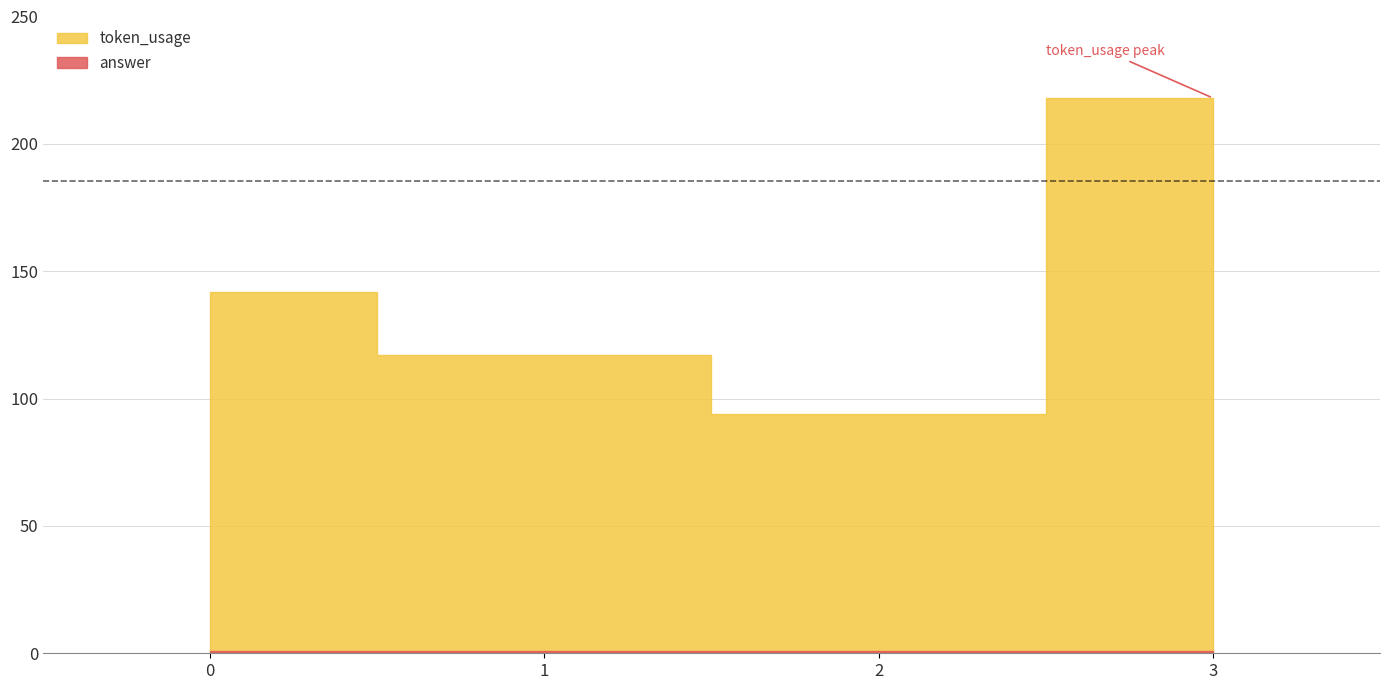

The token_usage series shows 142 at 0. True or false?

True